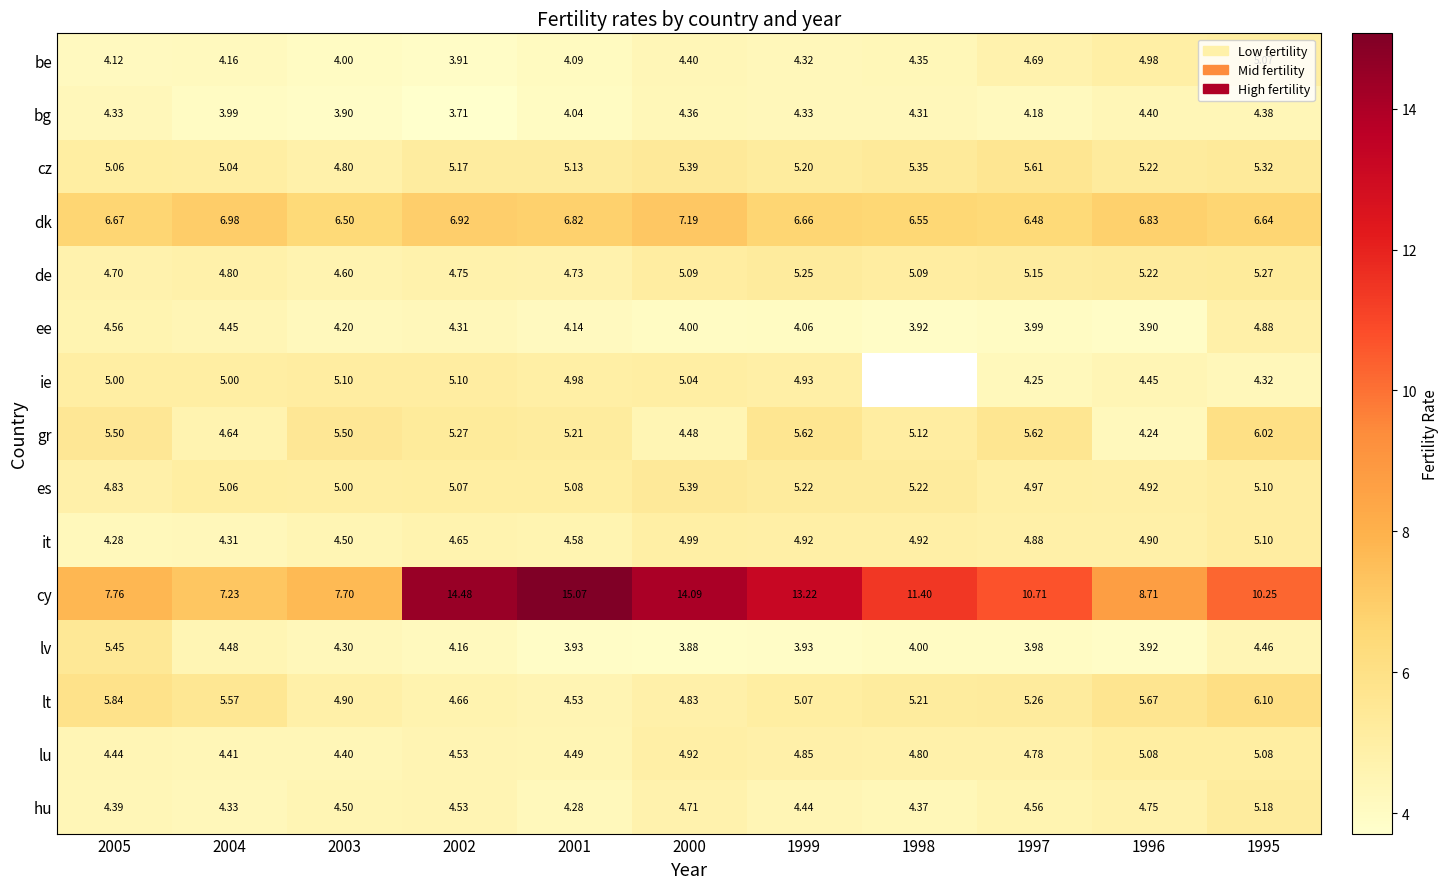

At which category is the sum across all series the highest?

1995